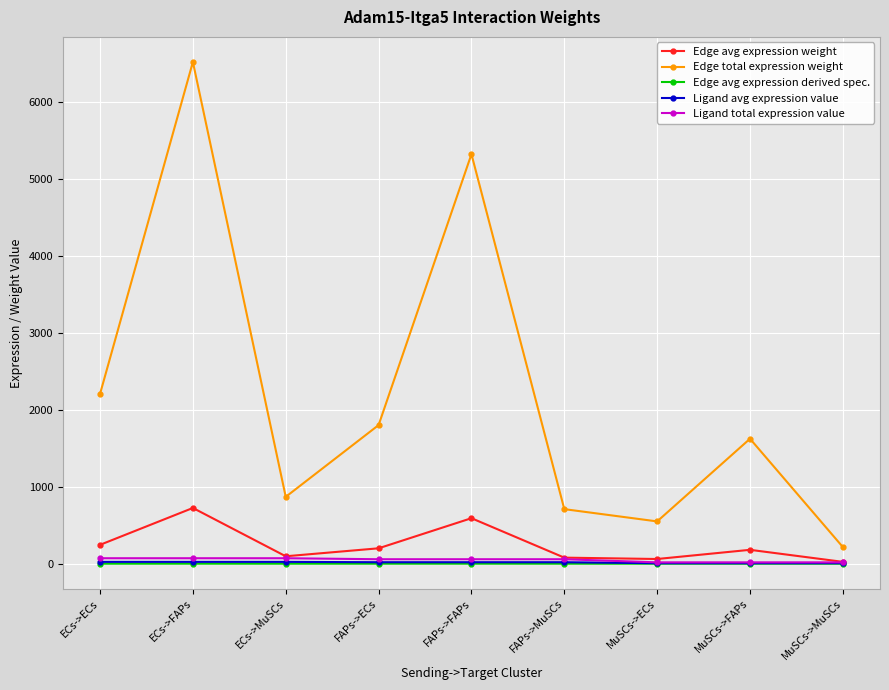

What is the greatest value displayed?

6520.5